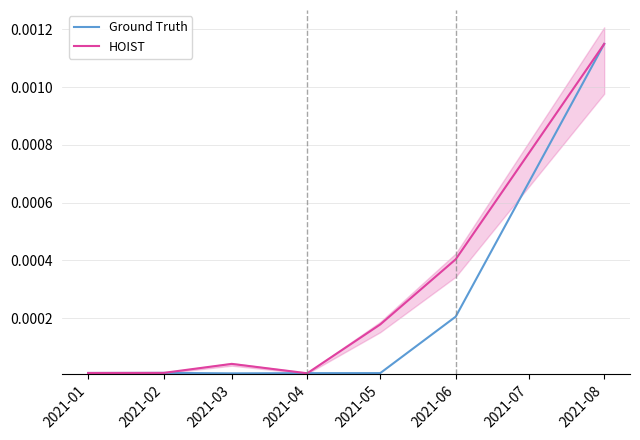

What are all the series names shown in the legend?

Ground Truth, HOIST